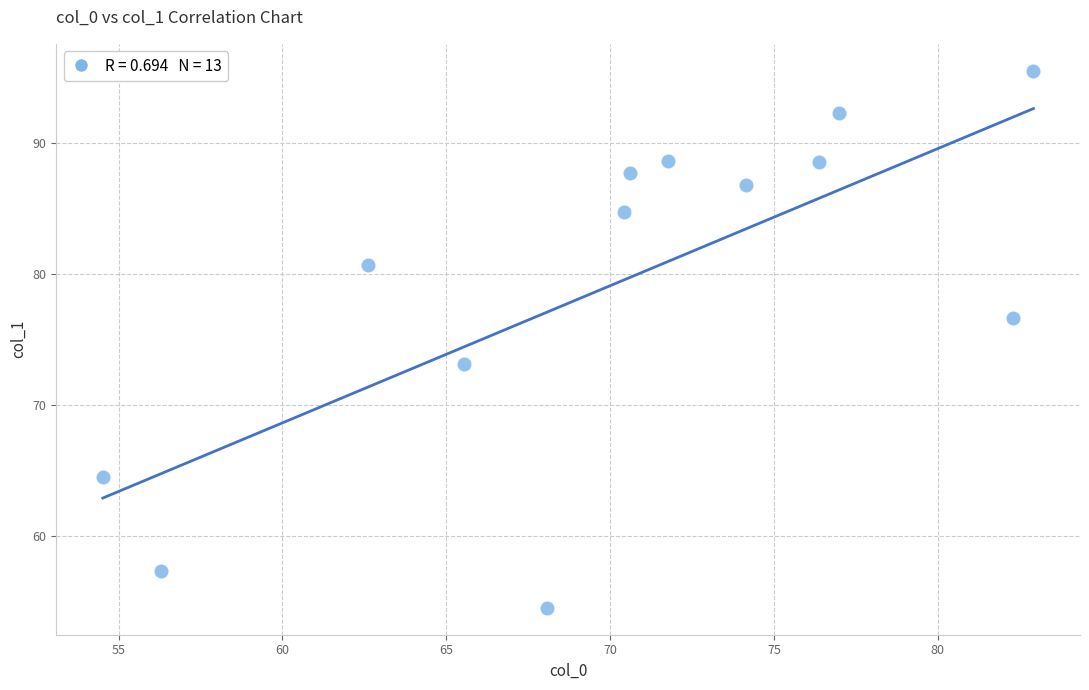

What Y value in the scatter plot is closest to 74?

73.1